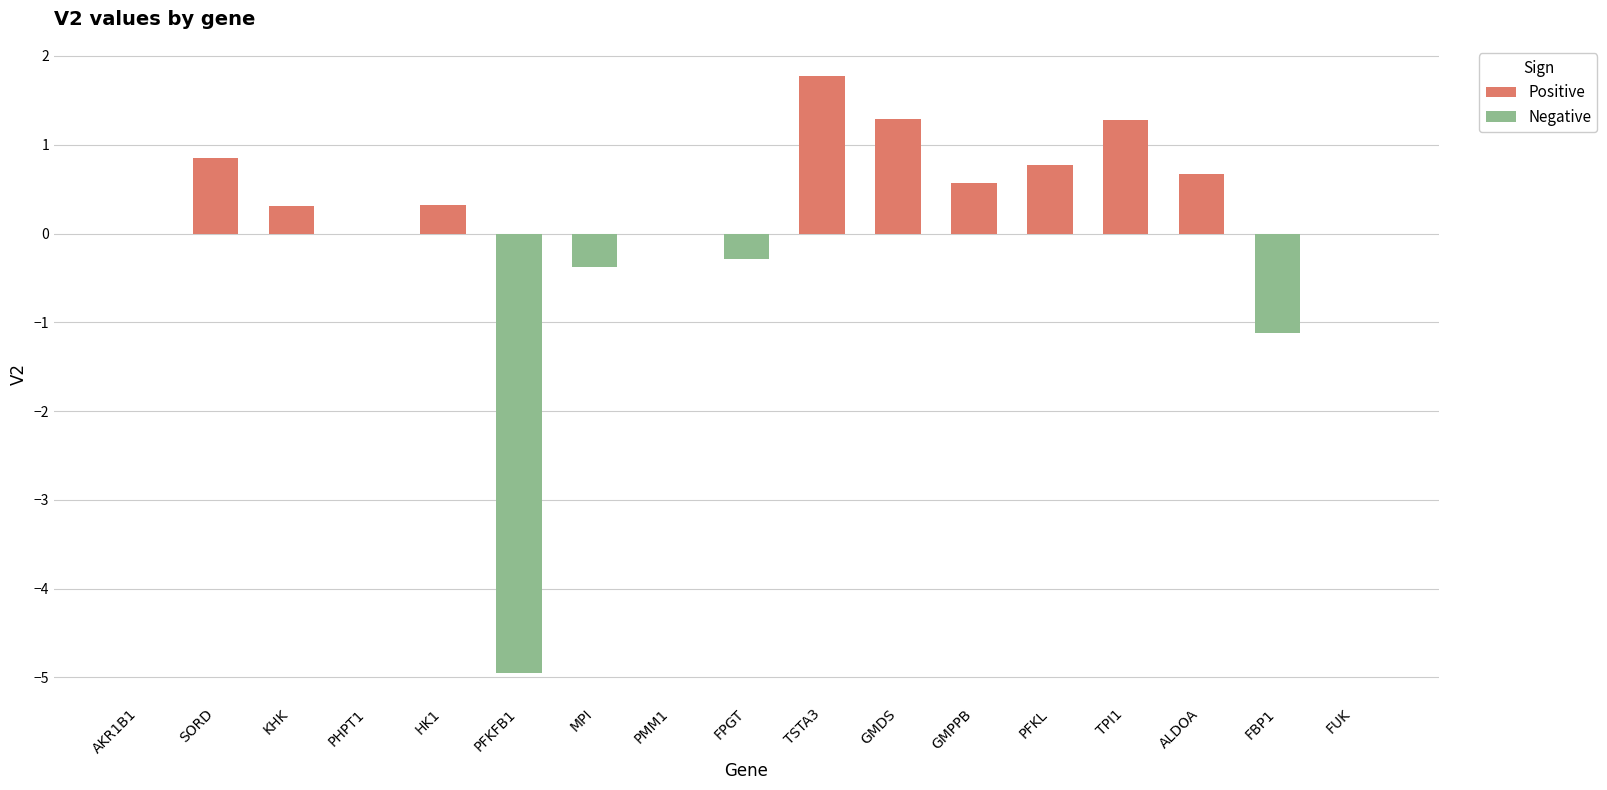

What is the change in value from FPGT to TPI1?

+1.6